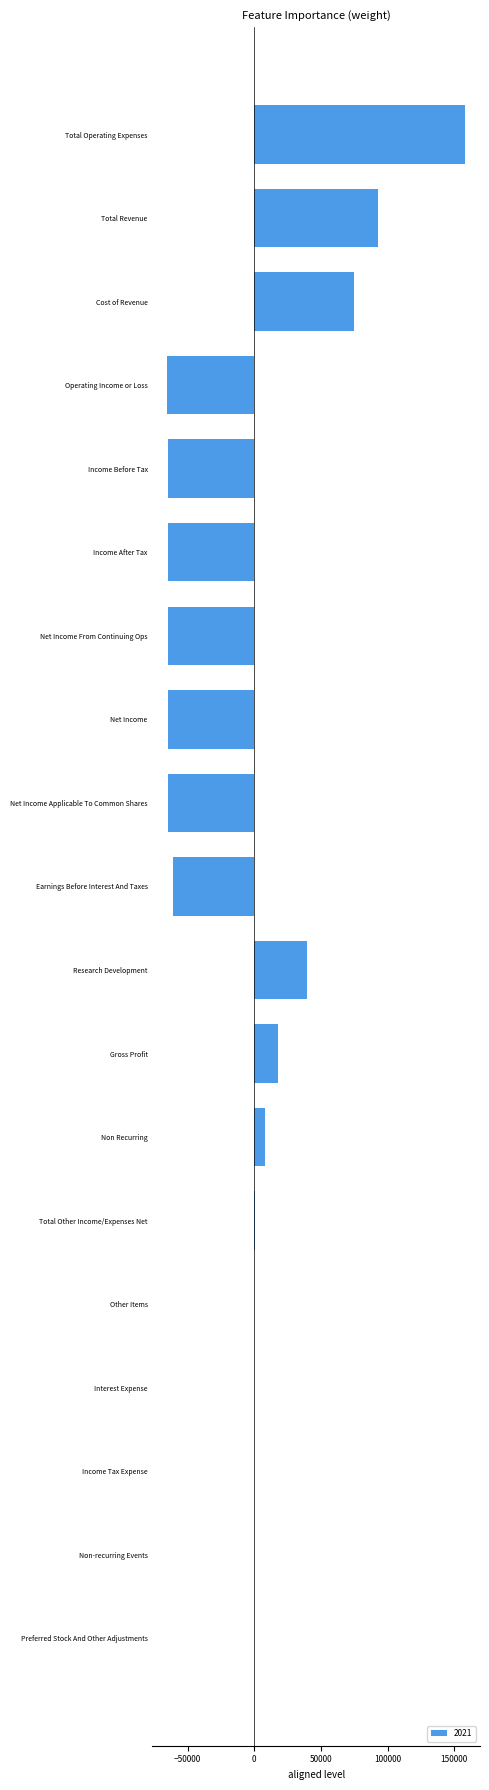

What is the maximum value shown in the chart?

158200